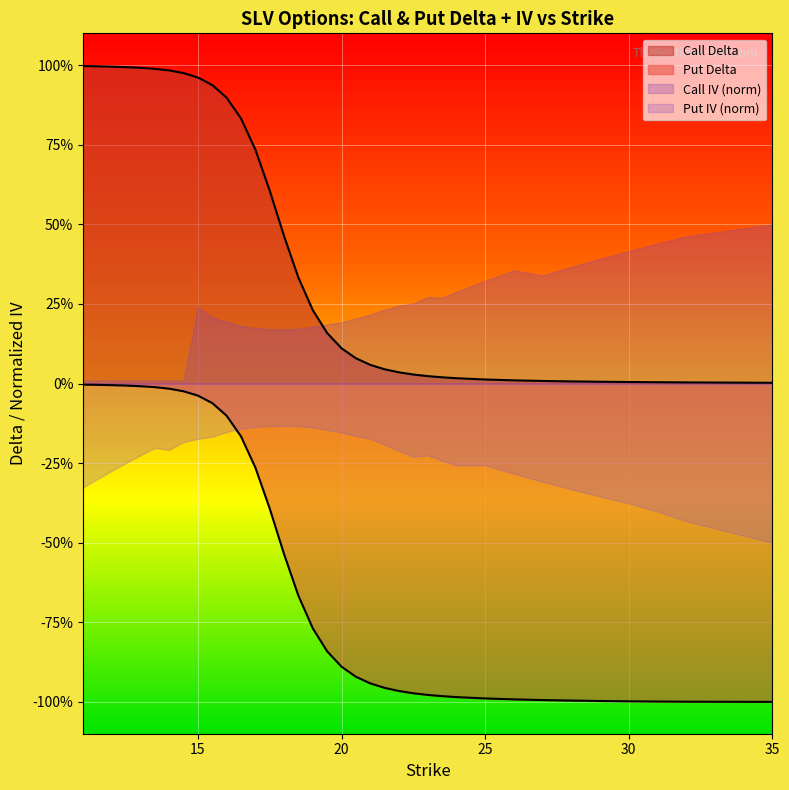

Read the Call Delta value at 11.

1.0